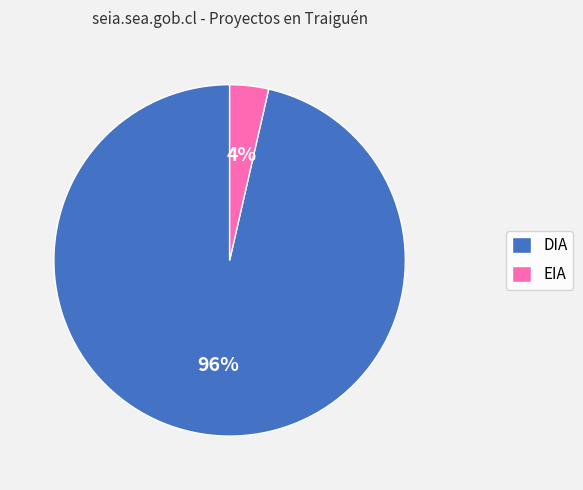

Count the number of slices in the pie.

2